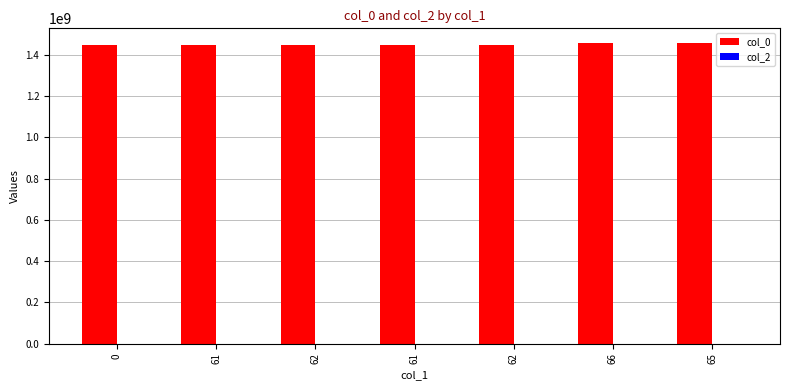

How many data points are less than 1446728937?

3